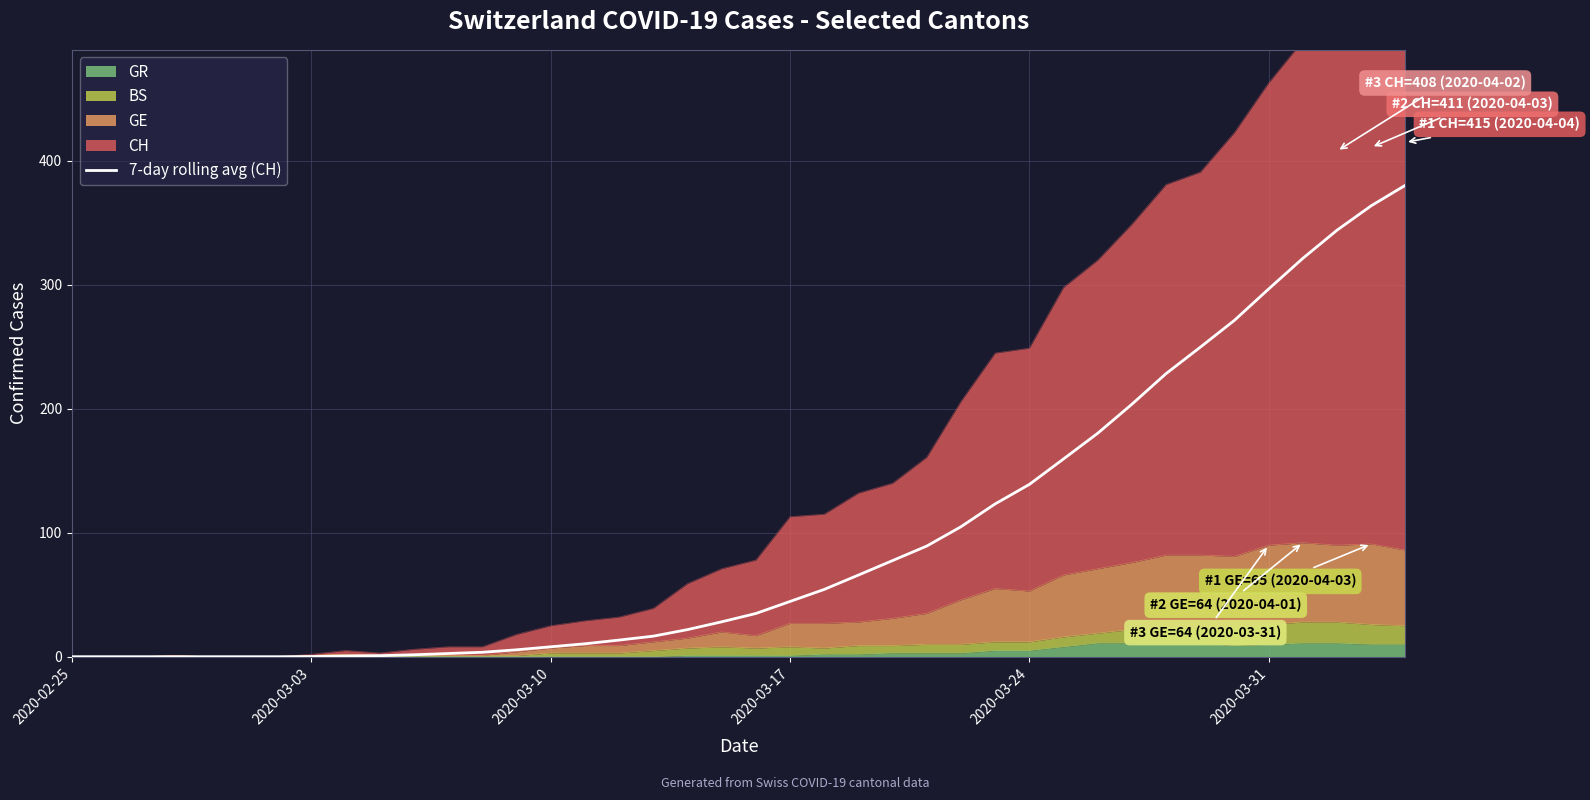

How many data points does each series have?

40